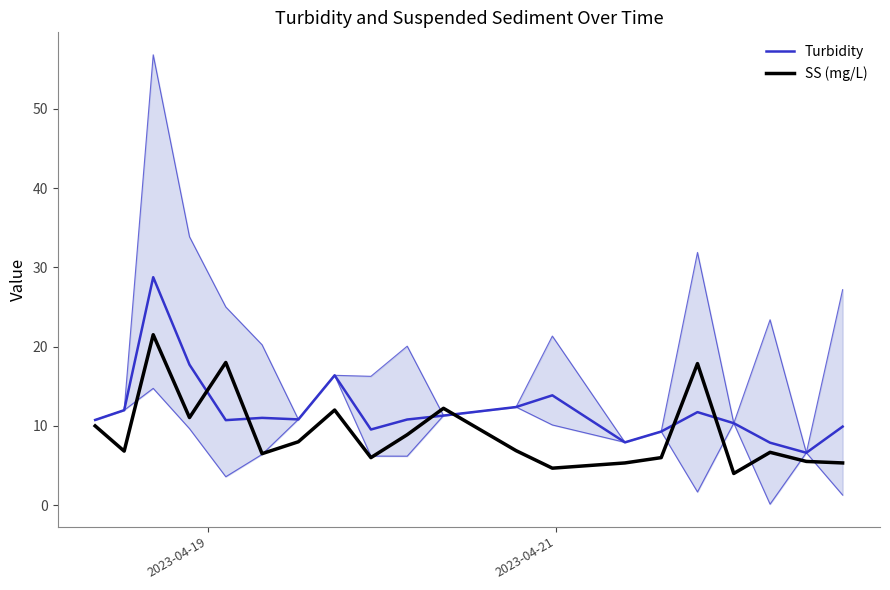

How many values in the SS (mg/L) series are below 6?

5